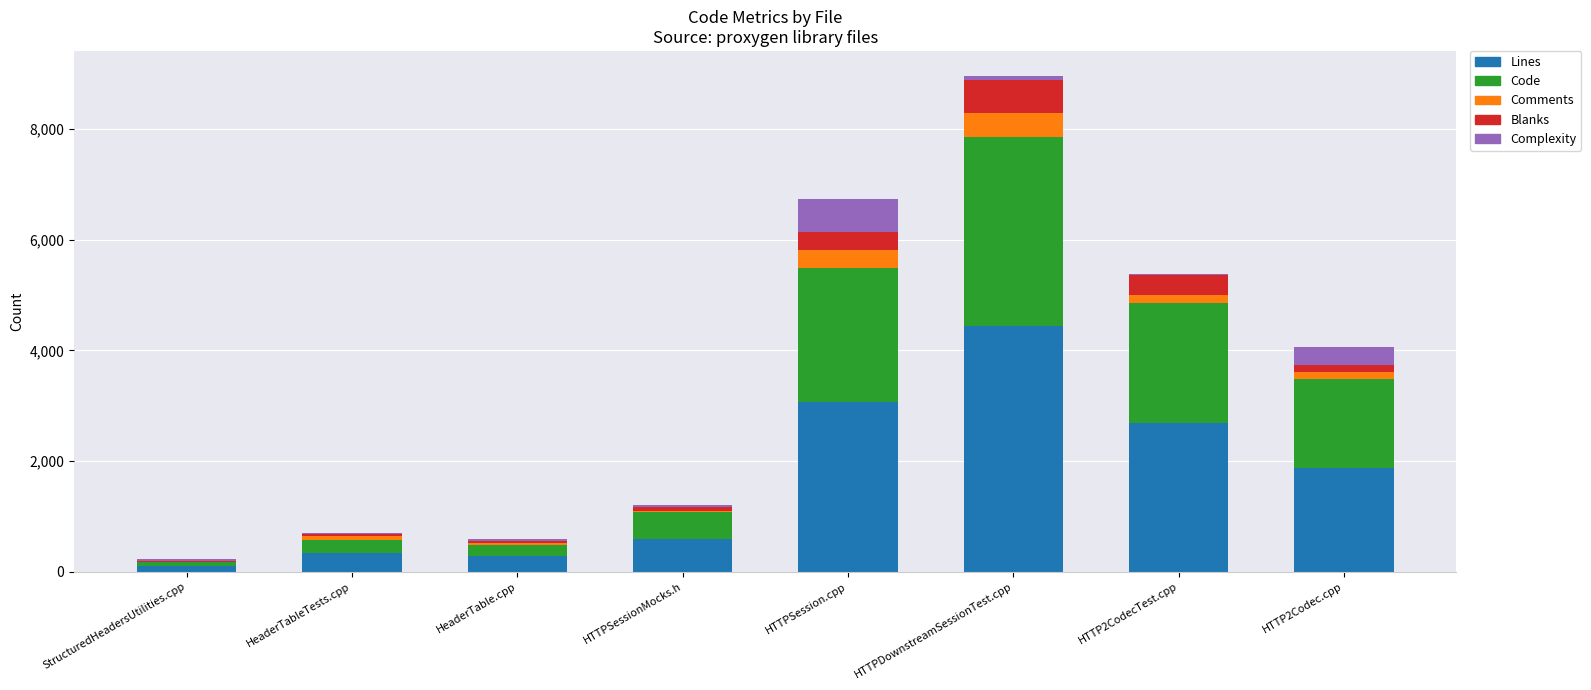

True or false: Lines has a value of 275 at HeaderTable.cpp.

True